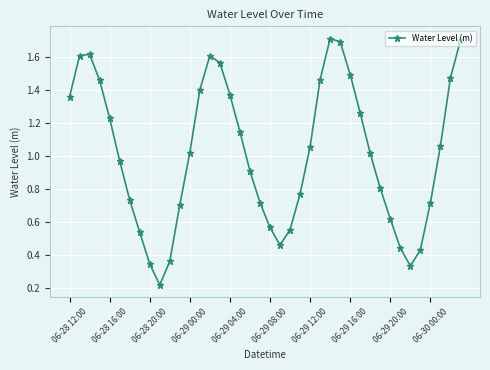

What is the maximum value shown in the chart?

1.7